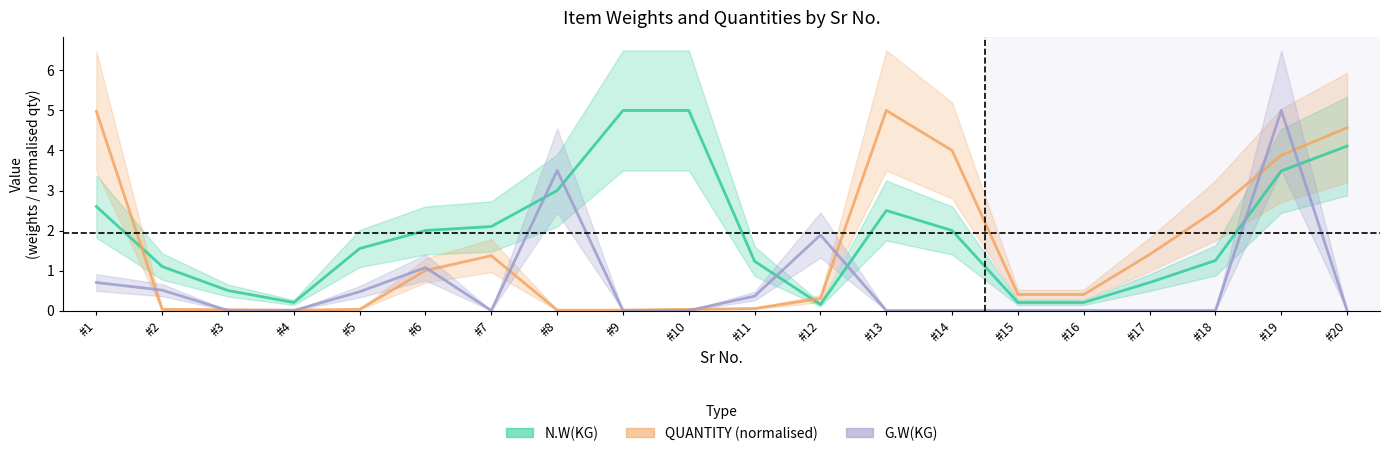

Rank the categories by N.W(KG) value from highest to lowest.

#9, #10, #20, #19, #8, #1, #13, #7, #6, #14, #5, #18, #11, #2, #17, #3, #4, #15, #16, #12